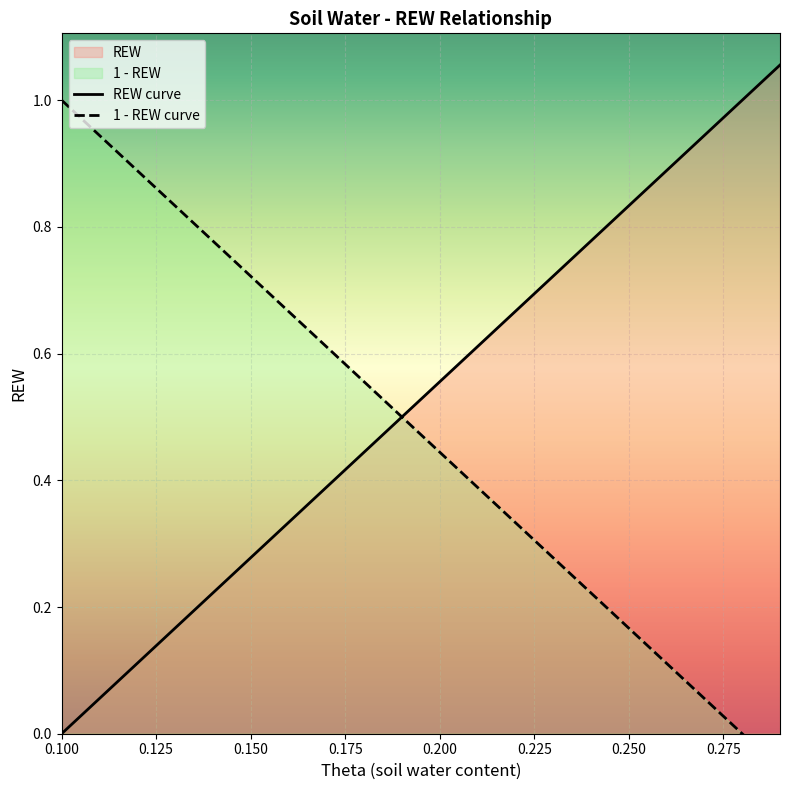

Reading left to right, list all the values displayed in this chart.

0.0	0.1	0.1	0.2	0.2	0.3	0.3	0.4	0.4	0.5	0.6	0.6	0.7	0.7	0.8	0.8	0.9	0.9	1.0	1.1